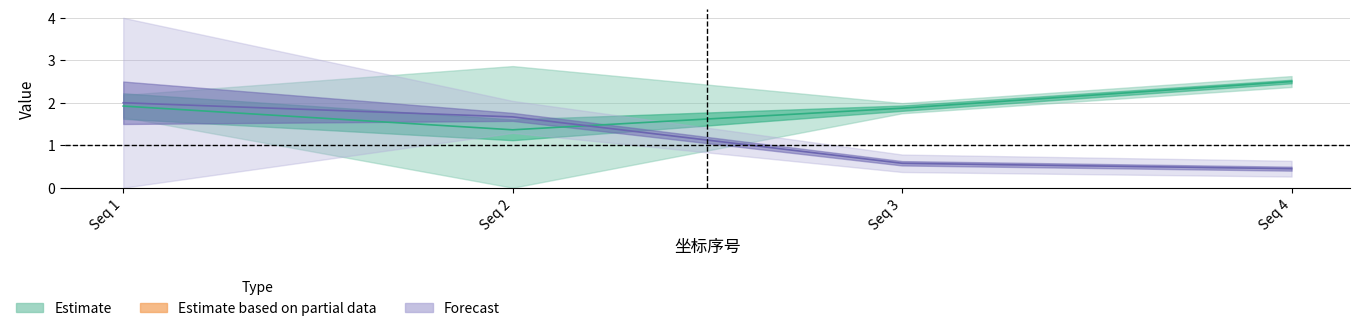

What is the greatest value displayed?

2.5